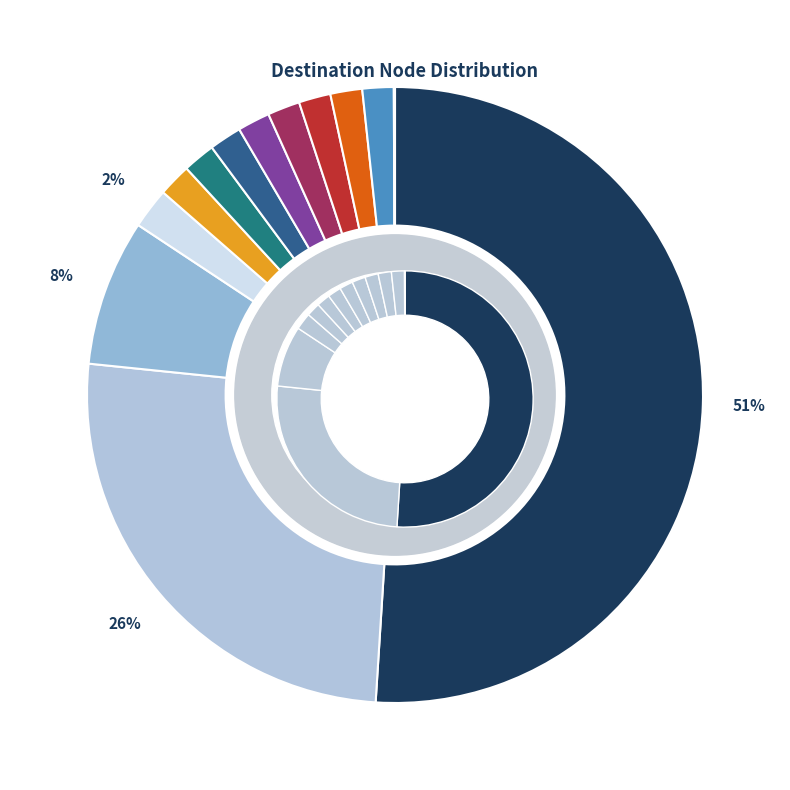

How many slices are in this pie chart?

13